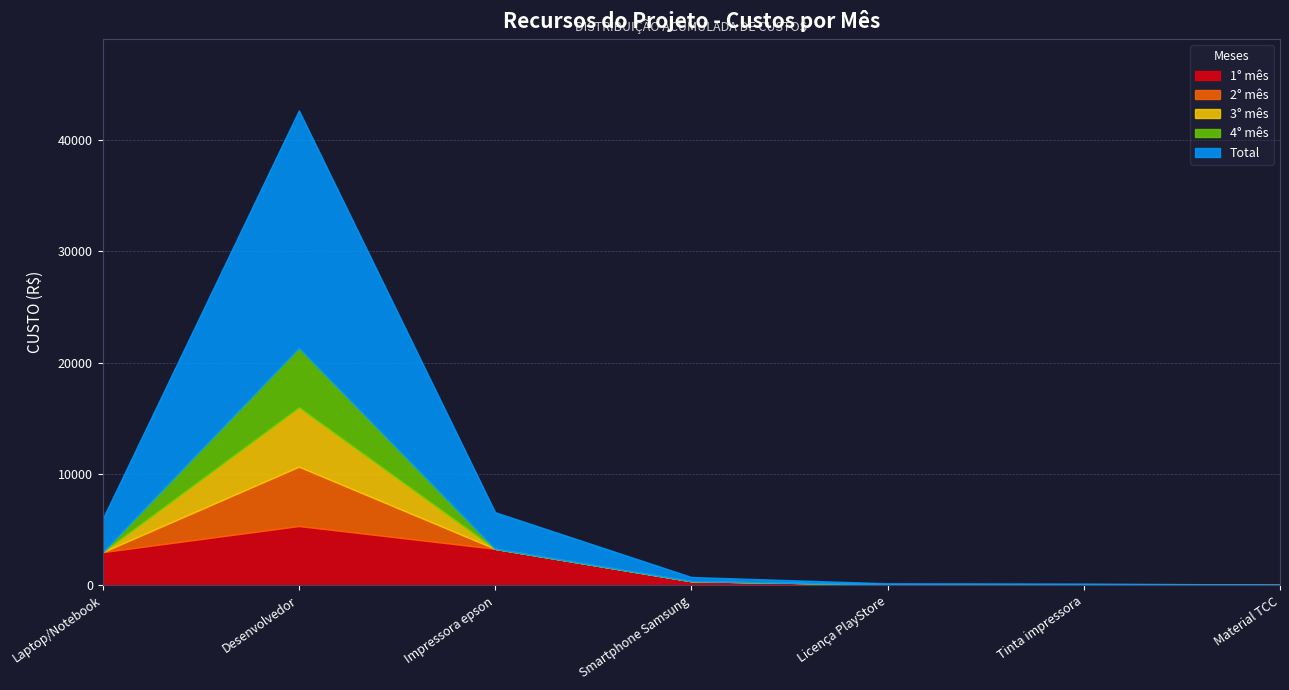

True or false: 2° mês and 1° mês intersect in this chart.

False